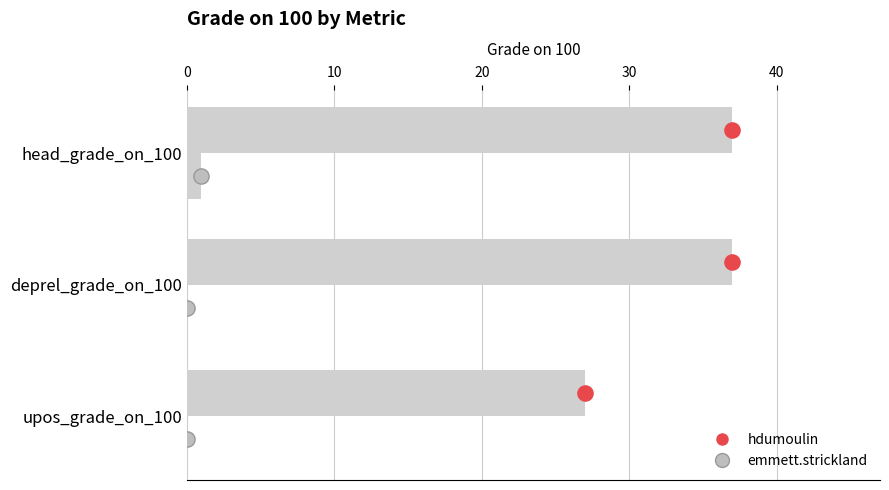

Which series contains the lowest Y value?

emmett.strickland